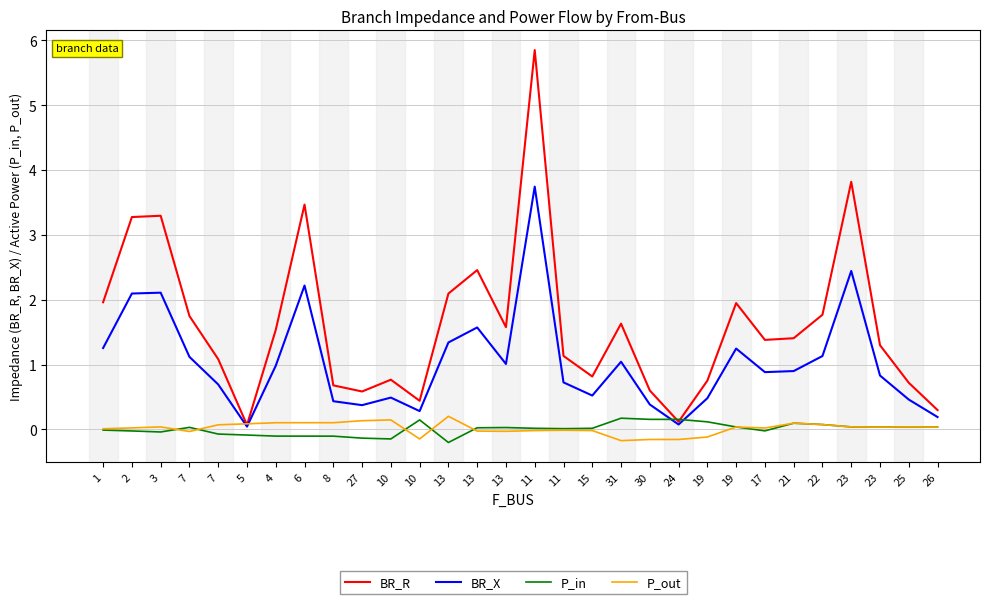

Is this an area chart (filled region under the line)?

No